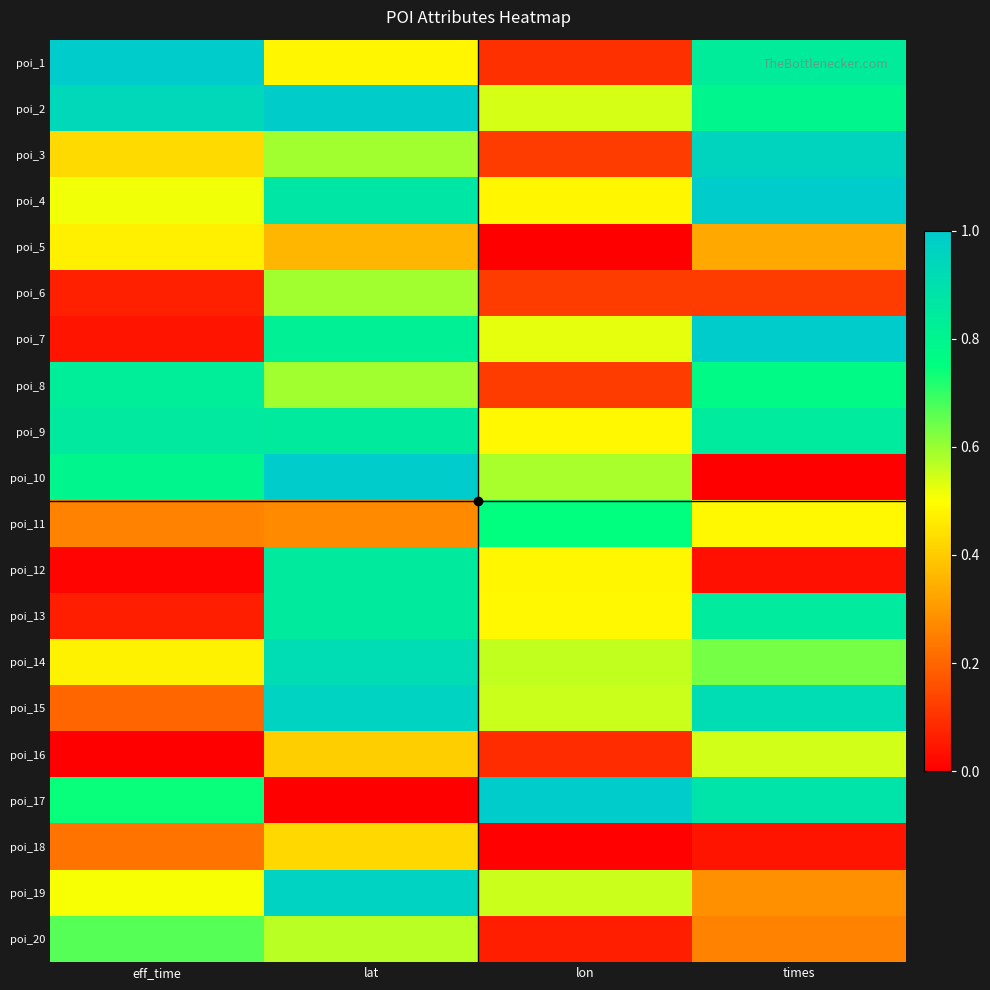

Which category has the highest value across all series?

eff_time